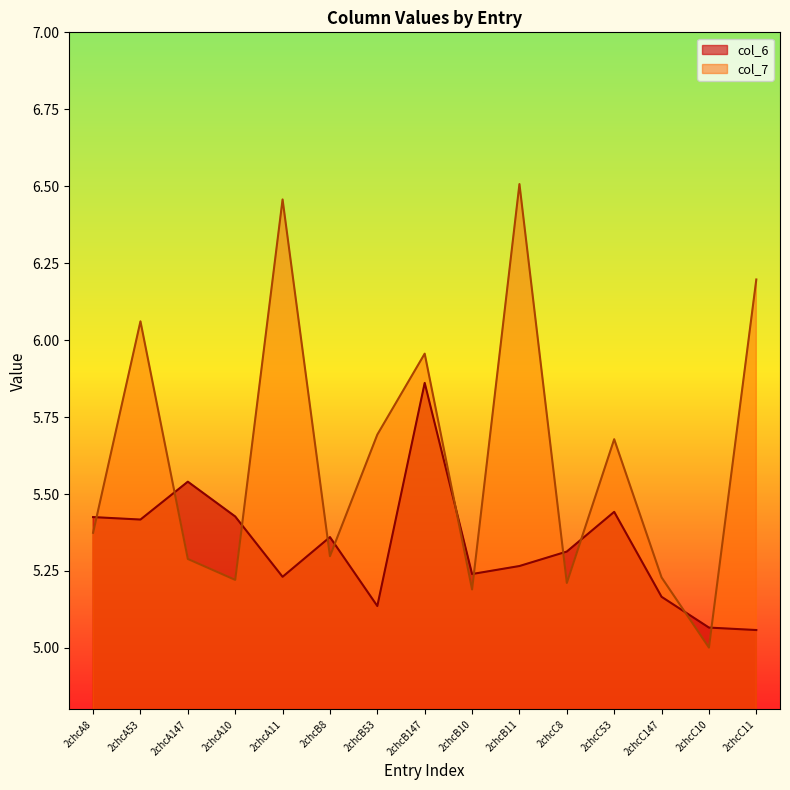

At which category does col_7 reach its first local peak?

2chcA53